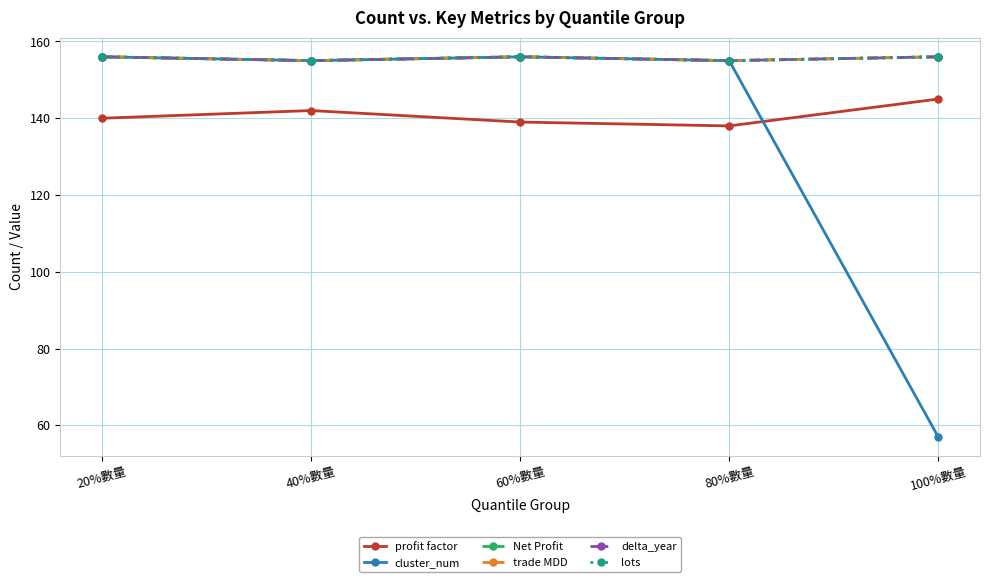

List the series in order of their peak value, highest first.

cluster_num, Net Profit, trade MDD, delta_year, lots, profit factor